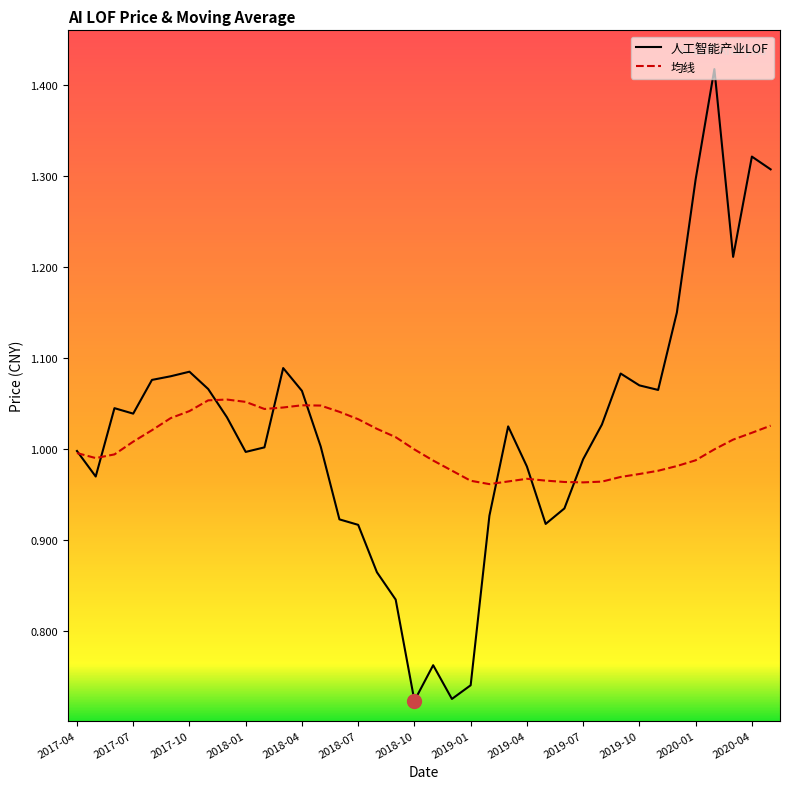

Which series has the largest range (max minus min)?

人工智能产业LOF